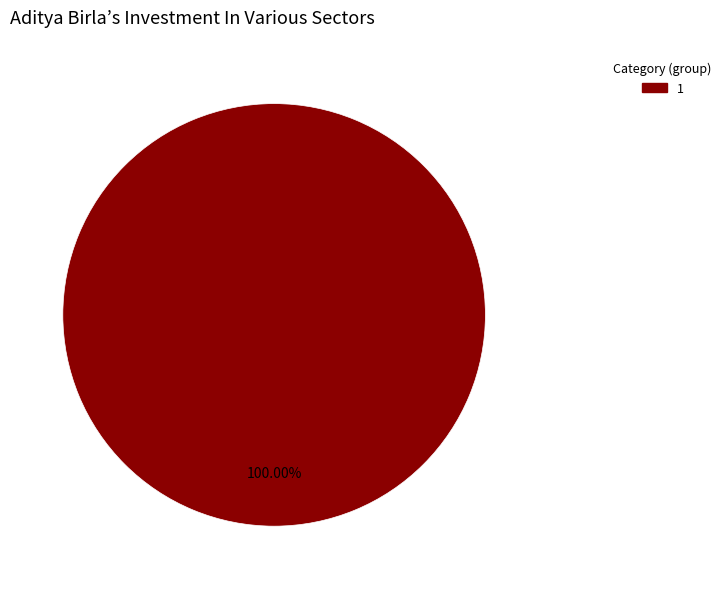

Does any single category account for the majority?

Yes